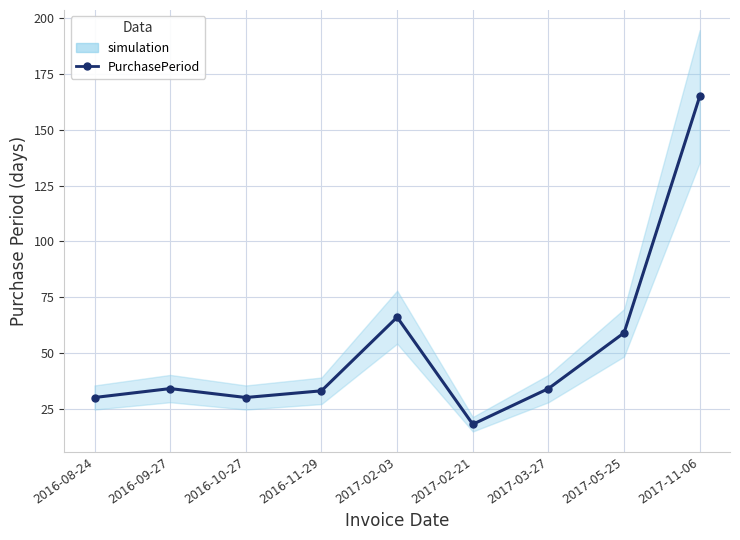

At which label is the value closest to 91?

2017-02-03